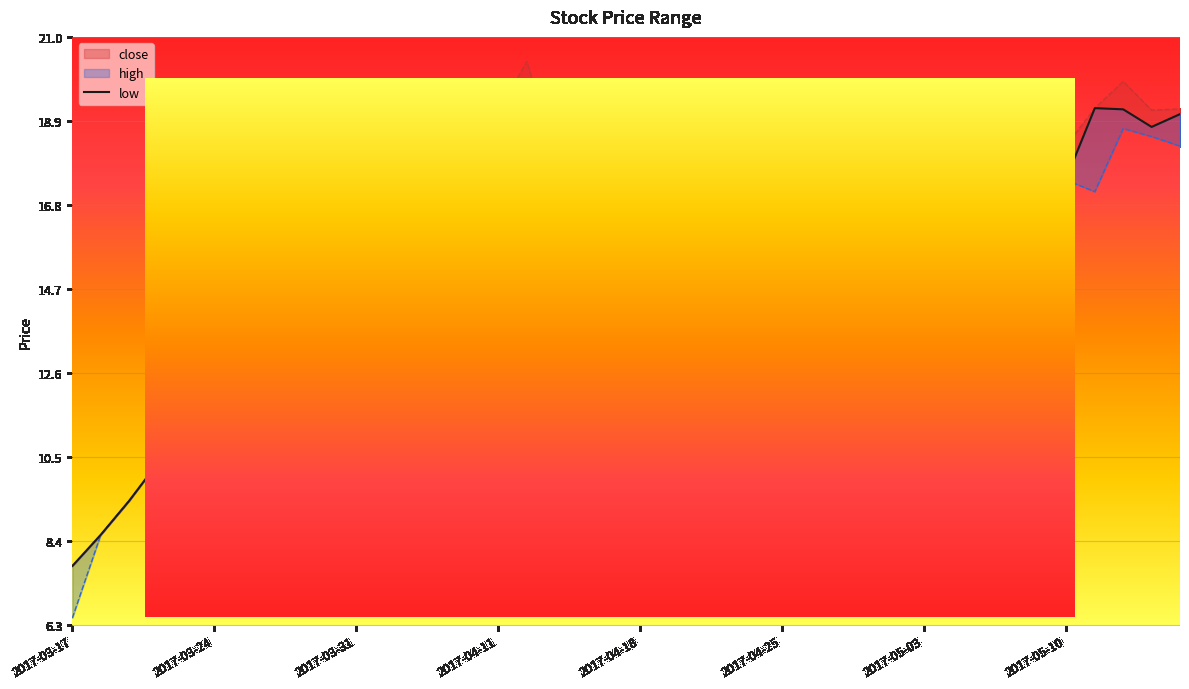

What is the change in value from 2017-05-10 to 9?

+3.2